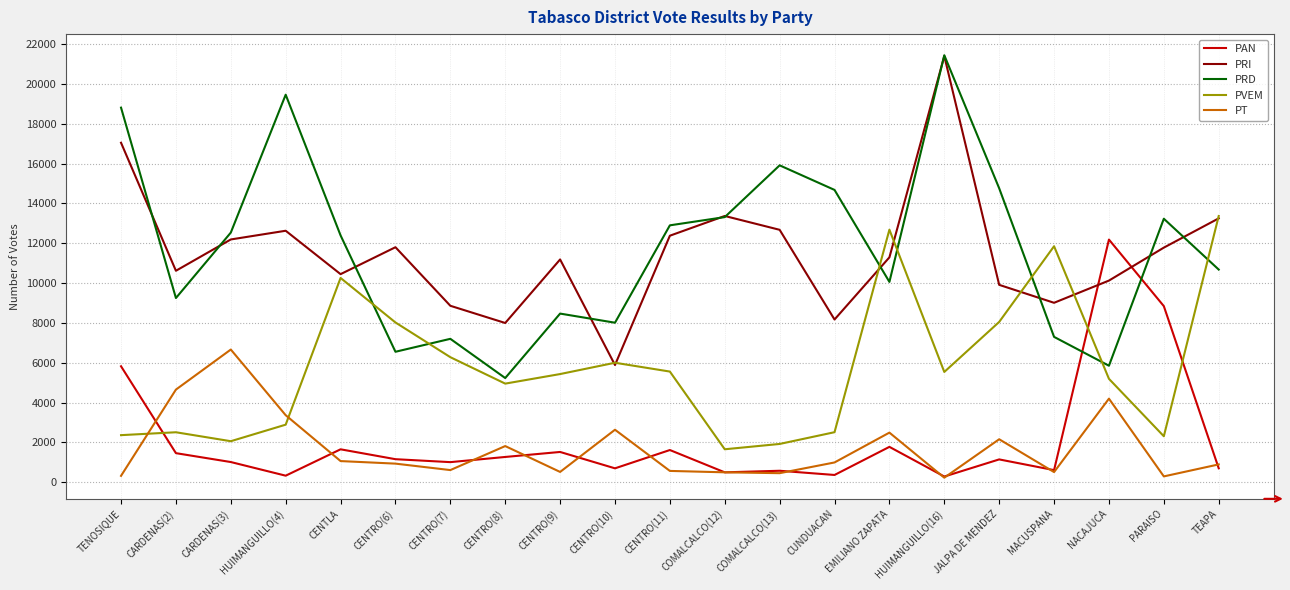

Which series changed the most between CARDENAS(2) and TEAPA?

PVEM